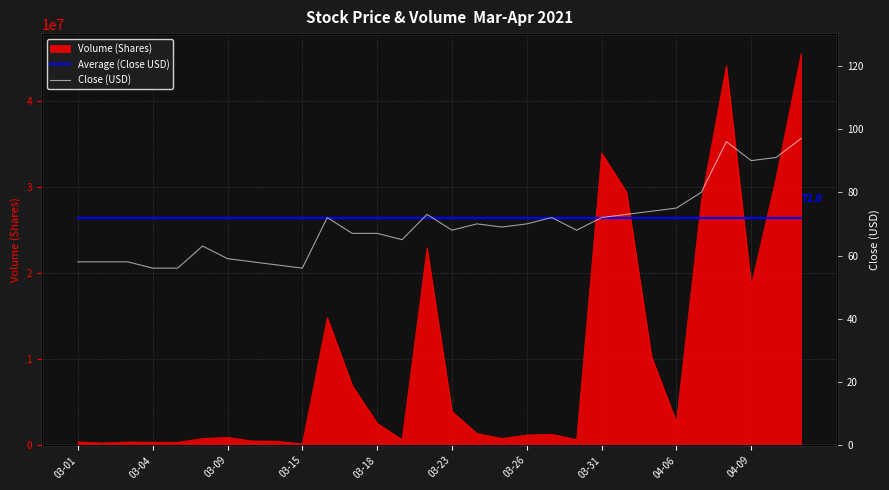

Read the Average (Close USD) value at 10.

72